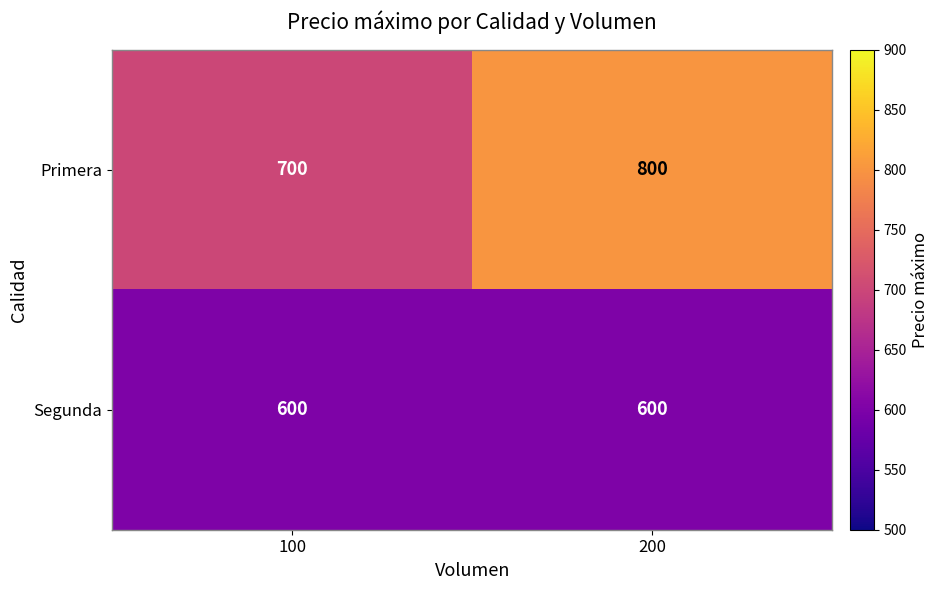

What is the sum of the Segunda values at 100 and 200?

1200